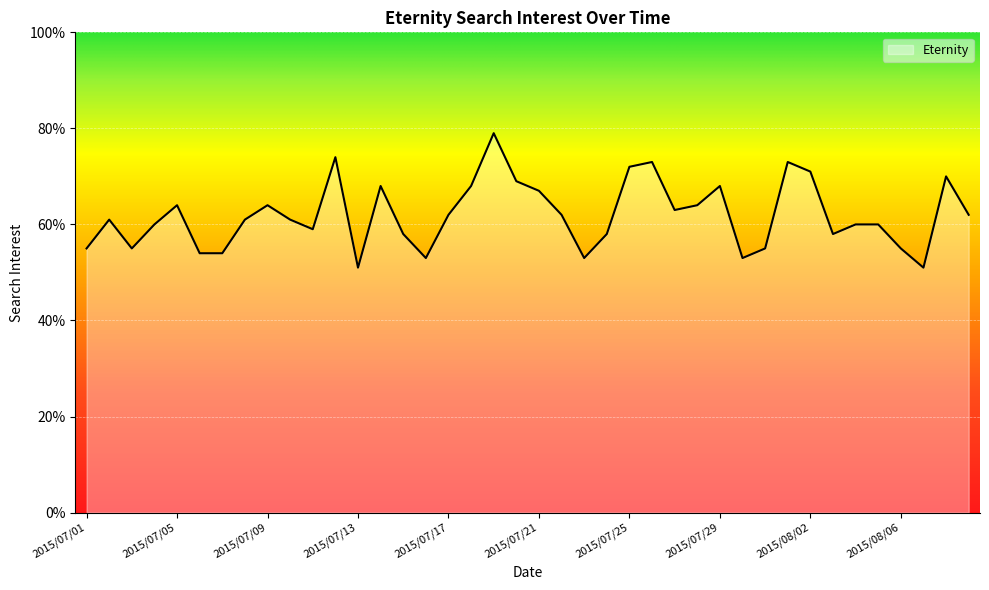

Reading left to right, what are all the values shown in this chart?

55	61	55	60	64	54	54	61	64	61	59	74	51	68	58	53	62	68	79	69	67	62	53	58	72	73	63	64	68	53	55	73	71	58	60	60	55	51	70	62